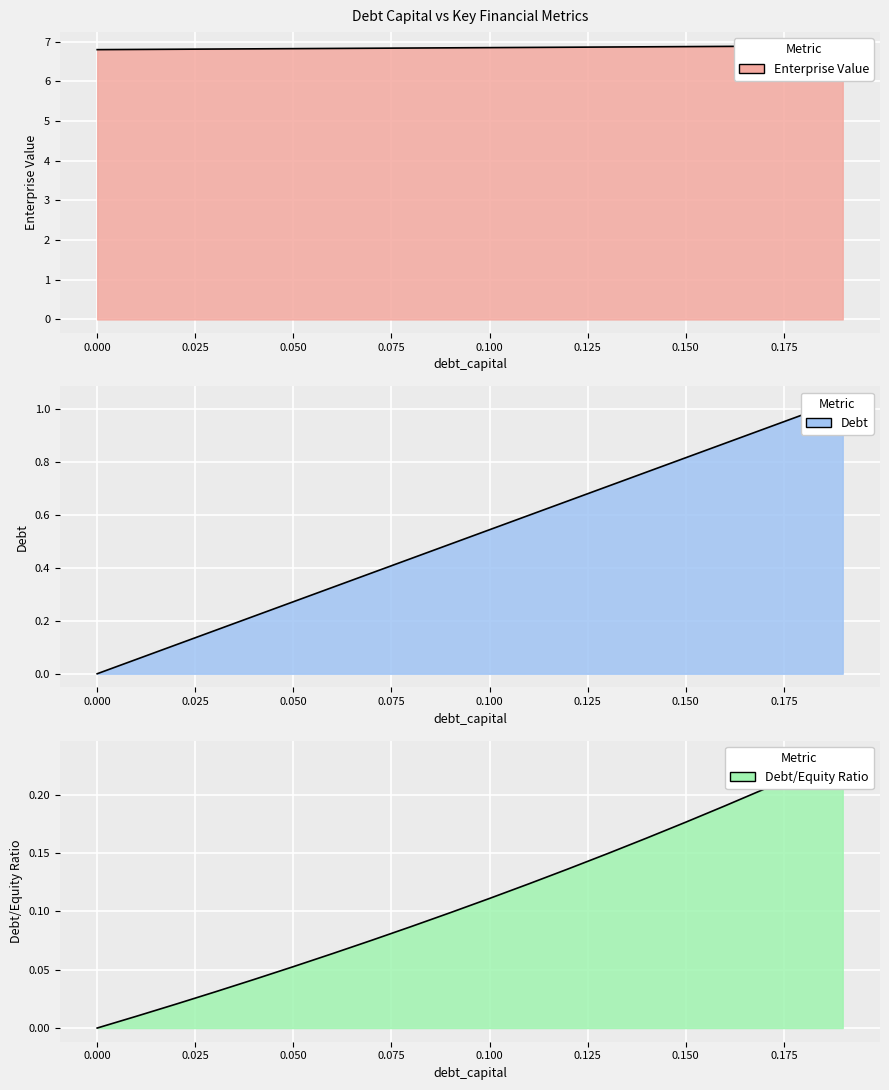

List the labels in order of debt_capital value, largest first.

0.19, 0.18, 0.17, 0.16, 0.15, 0.14, 0.13, 0.12, 0.11, 0.1, 0.09, 0.08, 0.07, 0.06, 0.05, 0.04, 0.03, 0.02, 0.01, 0.0